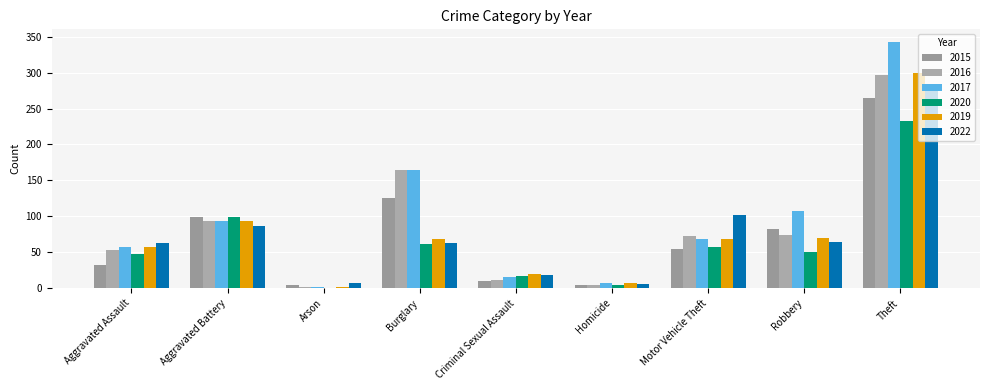

What is the sum of the 2016 values at Aggravated Assault and Criminal Sexual Assault?

64